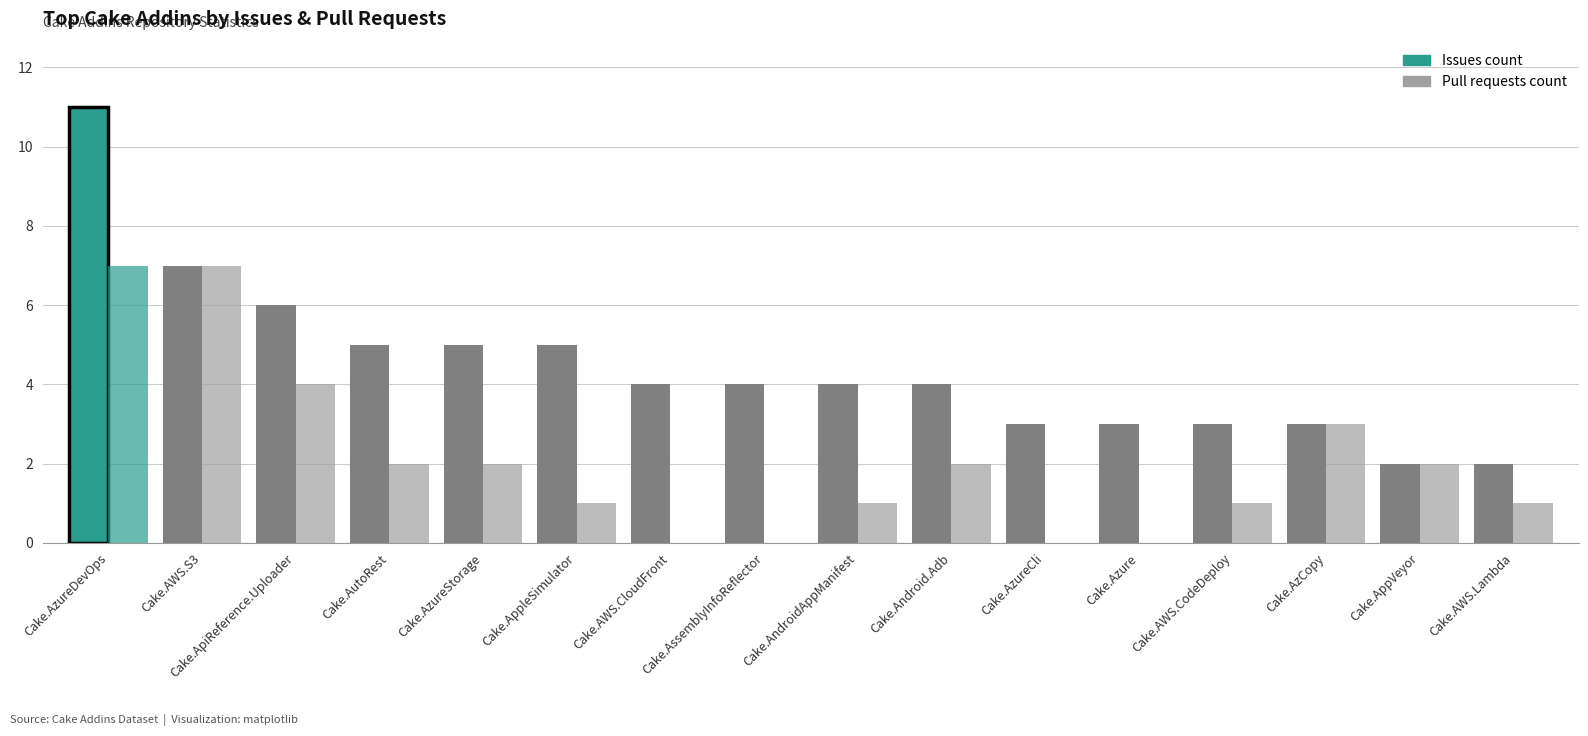

Are the bars grouped side by side (vs. stacked)?

Yes